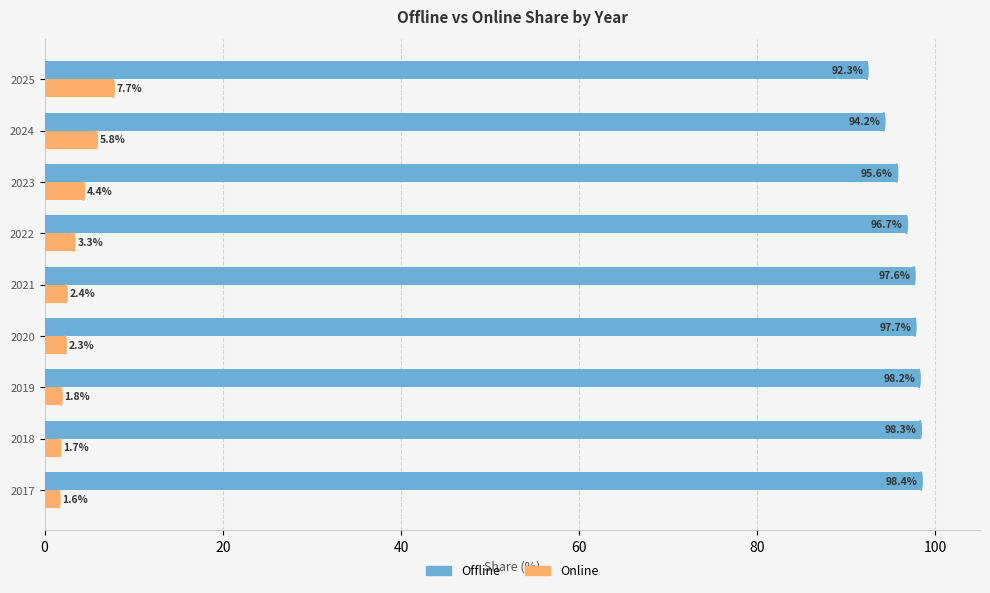

What is the average value of the Online series?

3.4